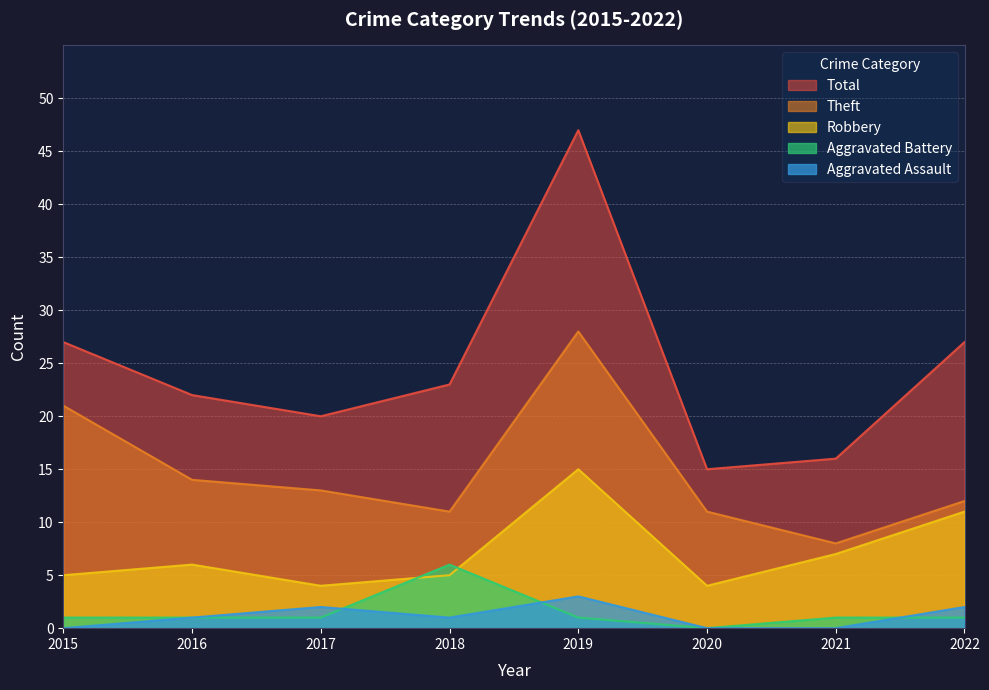

Is the value of Aggravated Battery at 2018 greater than the value of Theft at 2021?

No